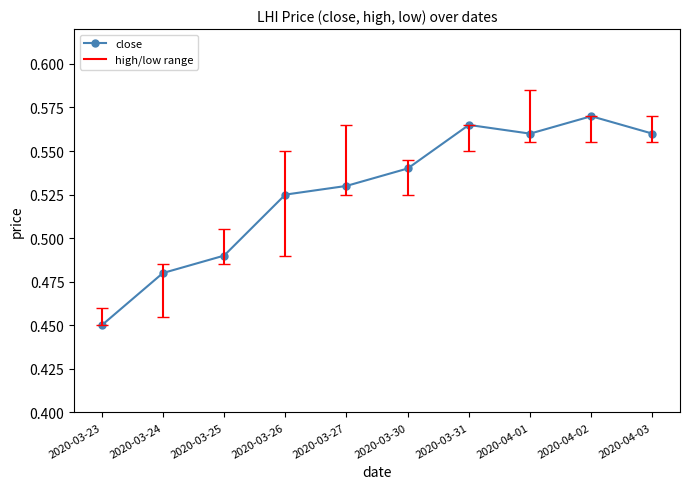

Rank the categories by value from lowest to highest.

2020-03-23, 2020-03-24, 2020-03-25, 2020-03-26, 2020-03-27, 2020-03-30, 2020-04-01, 2020-04-03, 2020-03-31, 2020-04-02